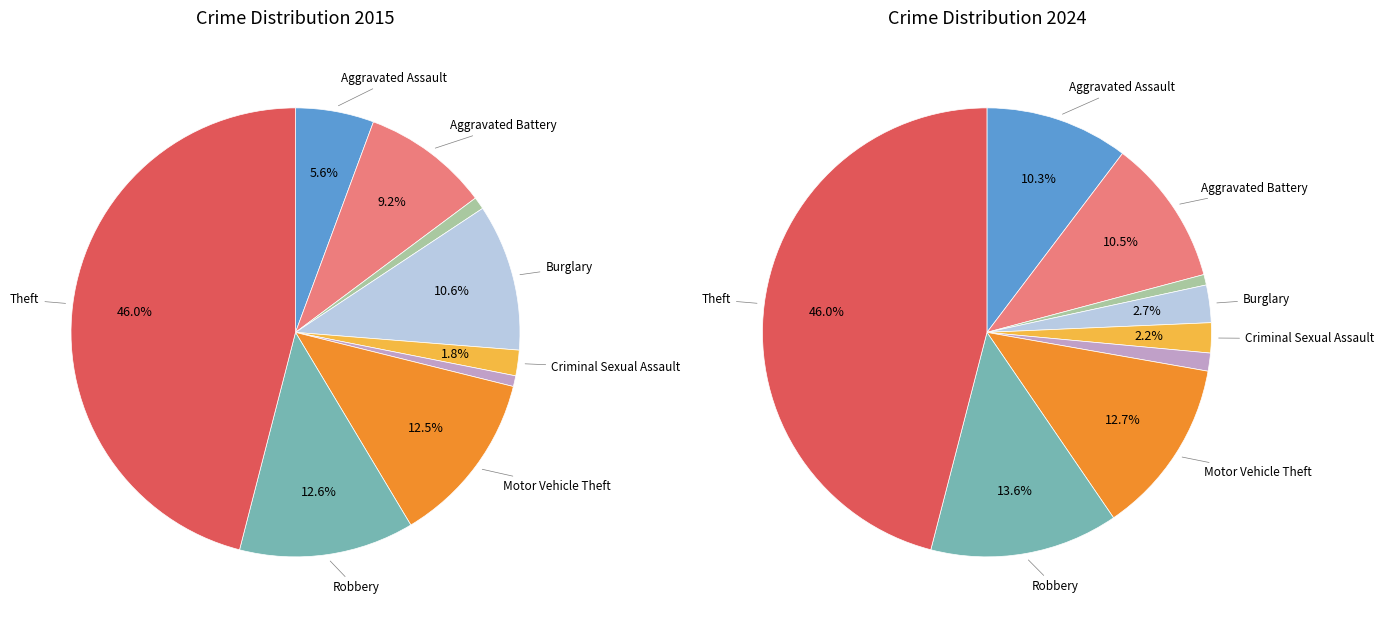

Between Theft and Criminal Sexual Assault, which is larger?

Theft